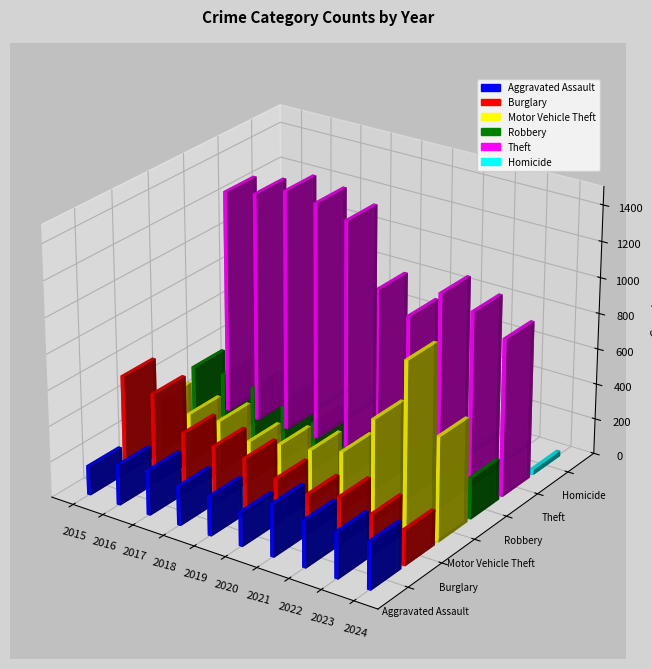

Is it true that Robbery equals 56 at 2020?

False